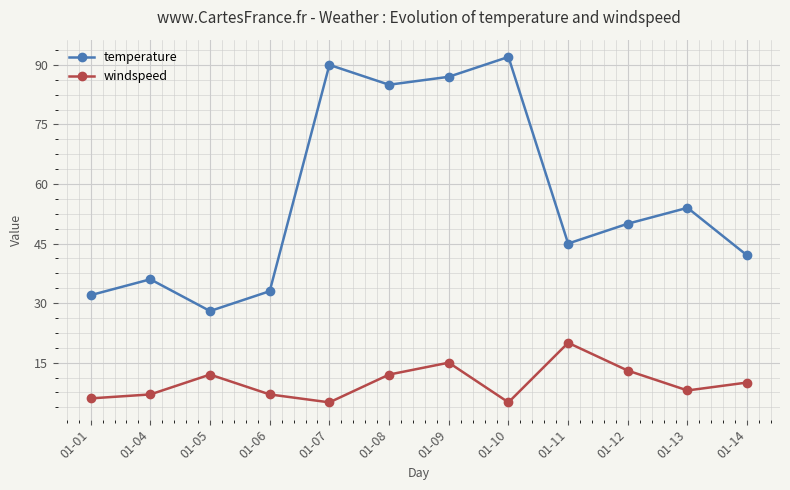

How many values in the temperature series are below 50?

6